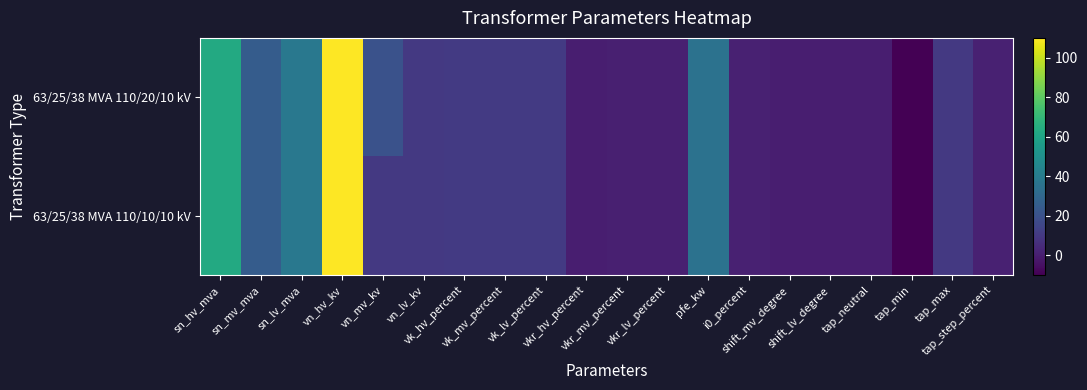

Which has a higher value, sn_mv_mva or tap_neutral?

sn_mv_mva